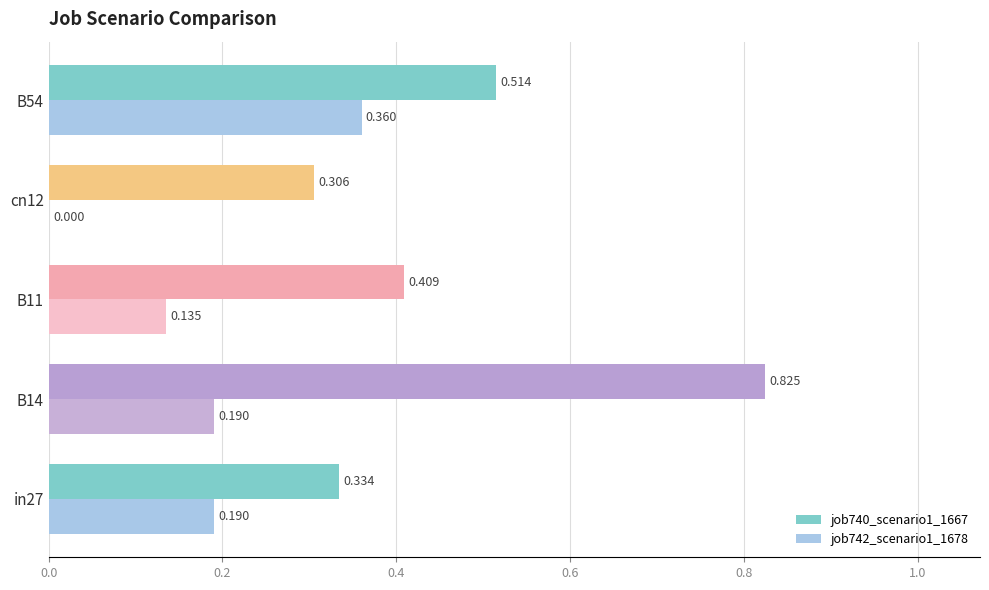

Which label corresponds to the largest value in the chart?

B14